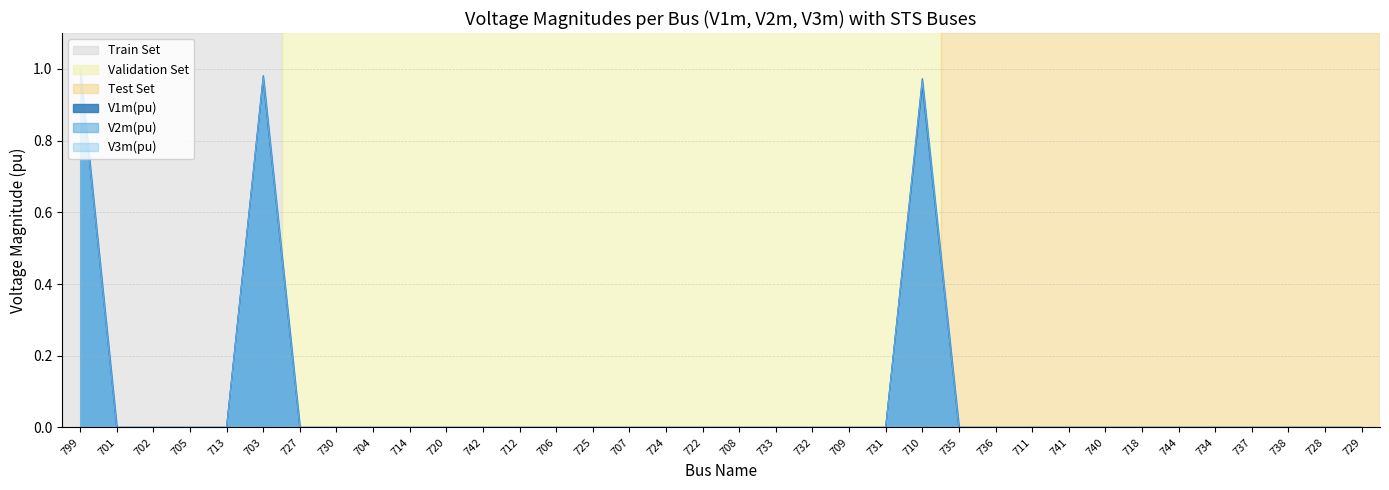

What is the difference between the maximum and minimum values in the V1m(pu) series?

1.0